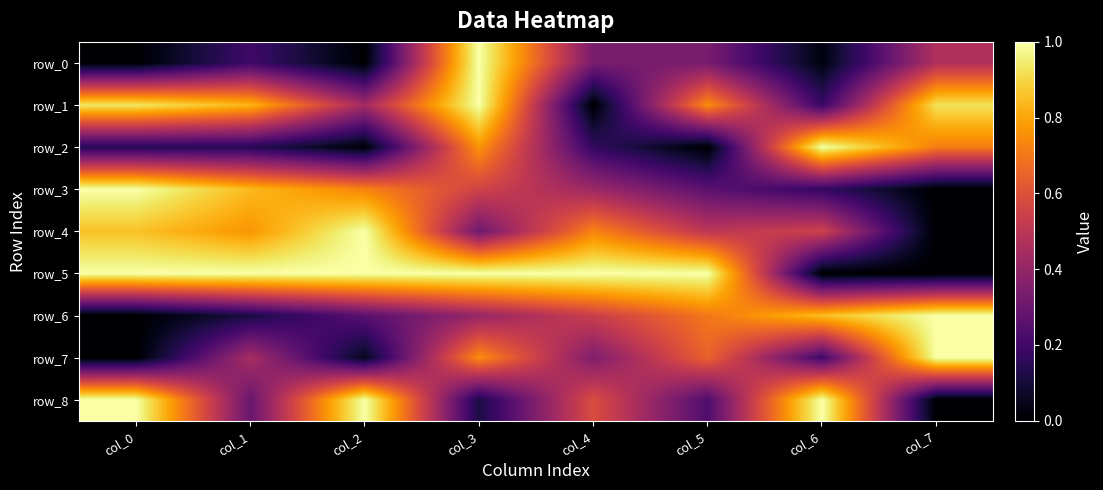

Is it true that row_1 equals 1.0 at col_5?

False